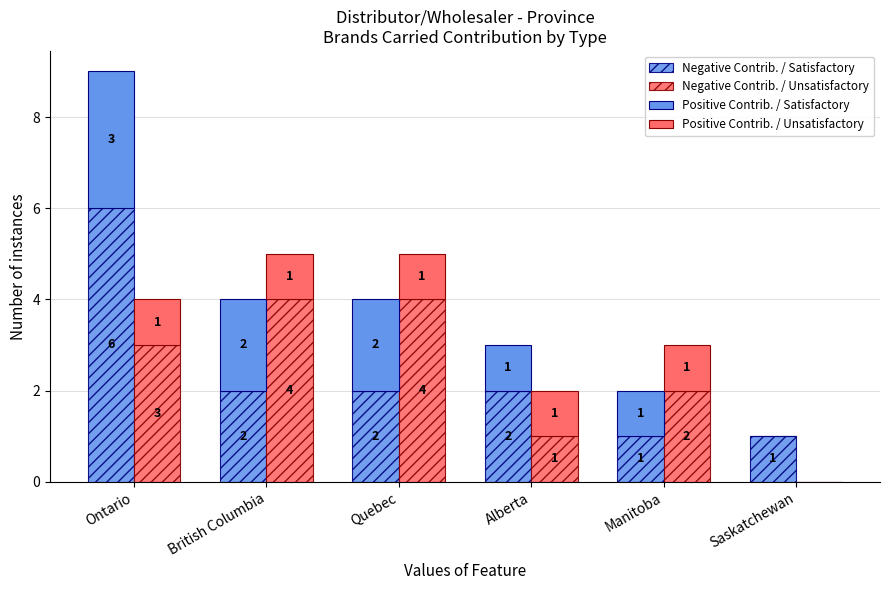

Reading right to left, what are all the values shown in this chart?

Negative Contrib. / Satisfactory: Saskatchewan=1	Manitoba=1	Alberta=2	Quebec=2	British Columbia=2	Ontario=6
Negative Contrib. / Unsatisfactory: Saskatchewan=0	Manitoba=2	Alberta=1	Quebec=4	British Columbia=4	Ontario=3
Positive Contrib. / Satisfactory: Saskatchewan=0	Manitoba=1	Alberta=1	Quebec=2	British Columbia=2	Ontario=3
Positive Contrib. / Unsatisfactory: Saskatchewan=0	Manitoba=1	Alberta=1	Quebec=1	British Columbia=1	Ontario=1